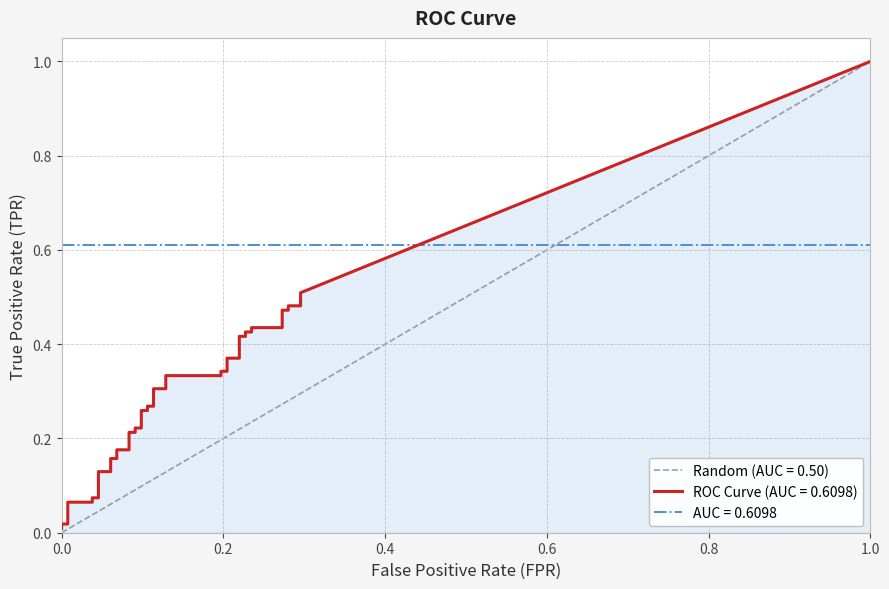

How many data points does each series have?

40